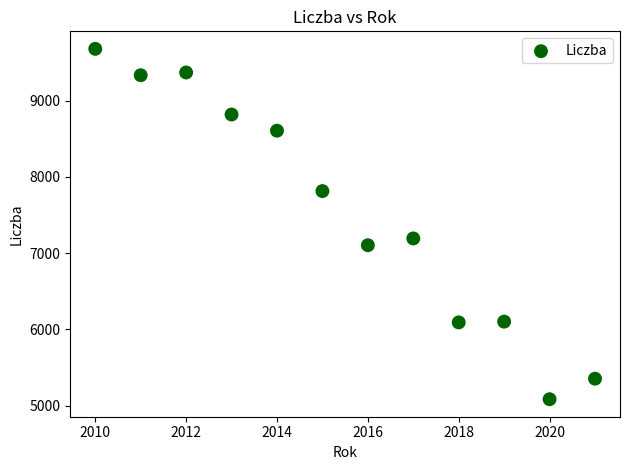

What Y value in the scatter plot is closest to 7382?

7193